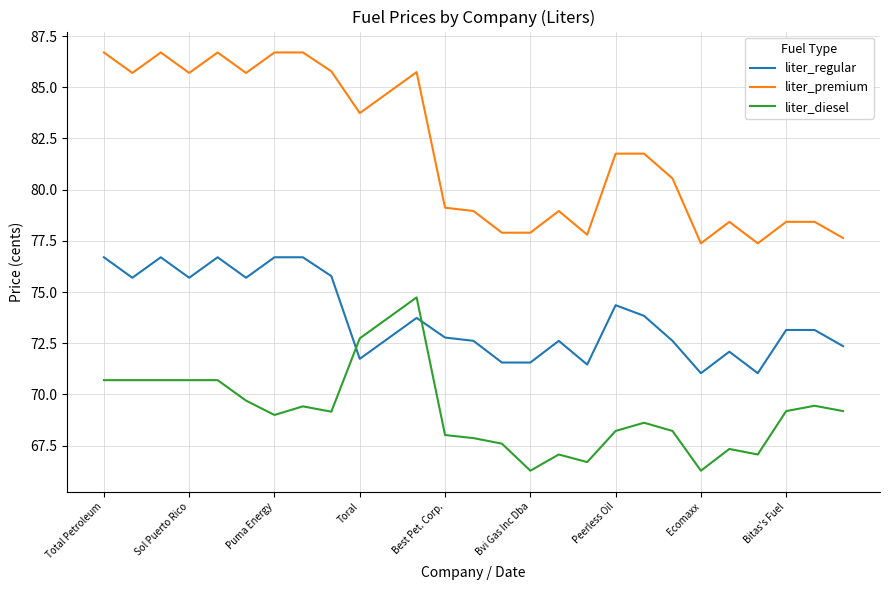

Which series has the largest total across all categories?

liter_premium